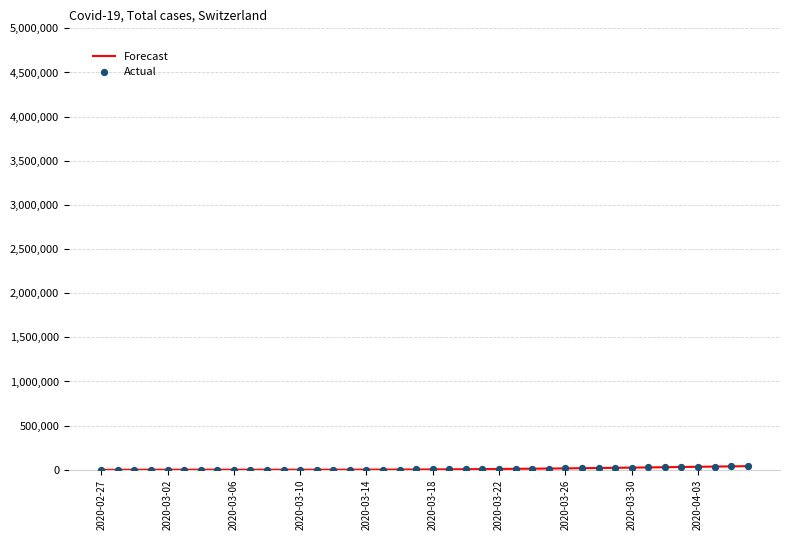

Which series contains the lowest Y value?

Forecast